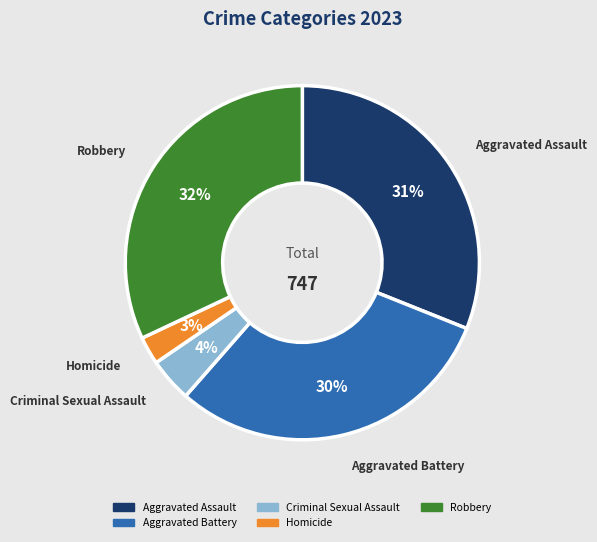

True or false: Criminal Sexual Assault accounts for 18% of the total.

False